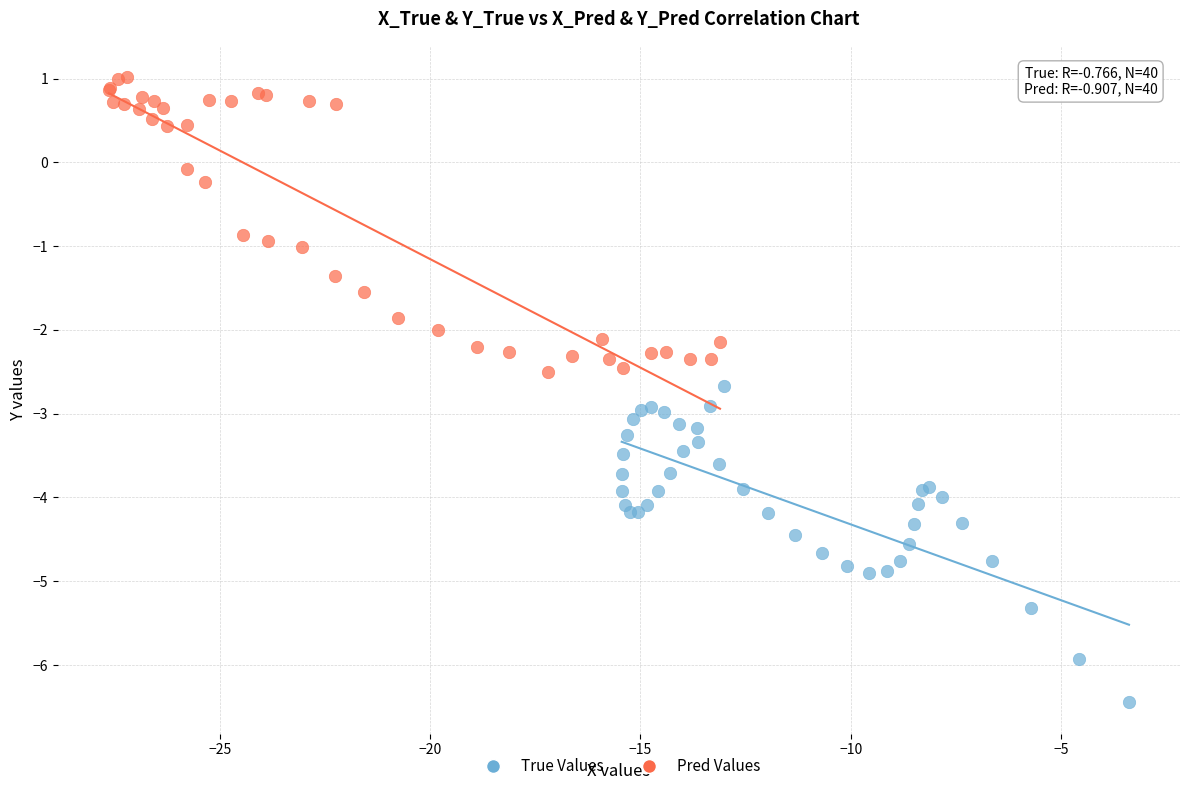

Which series contains the highest Y value?

Pred Values